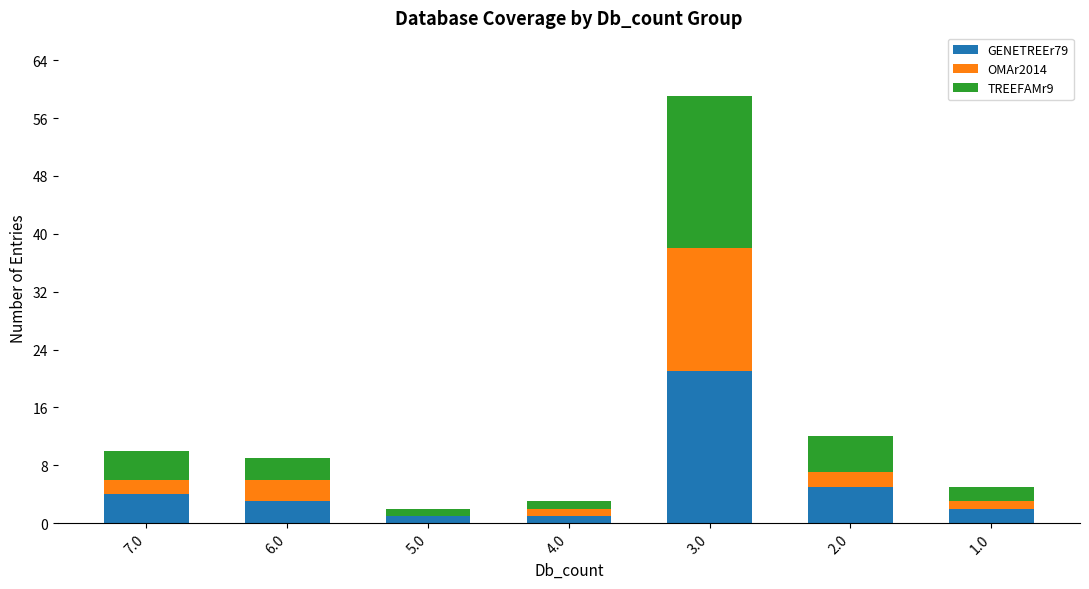

Does the chart contain stacked bars?

Yes